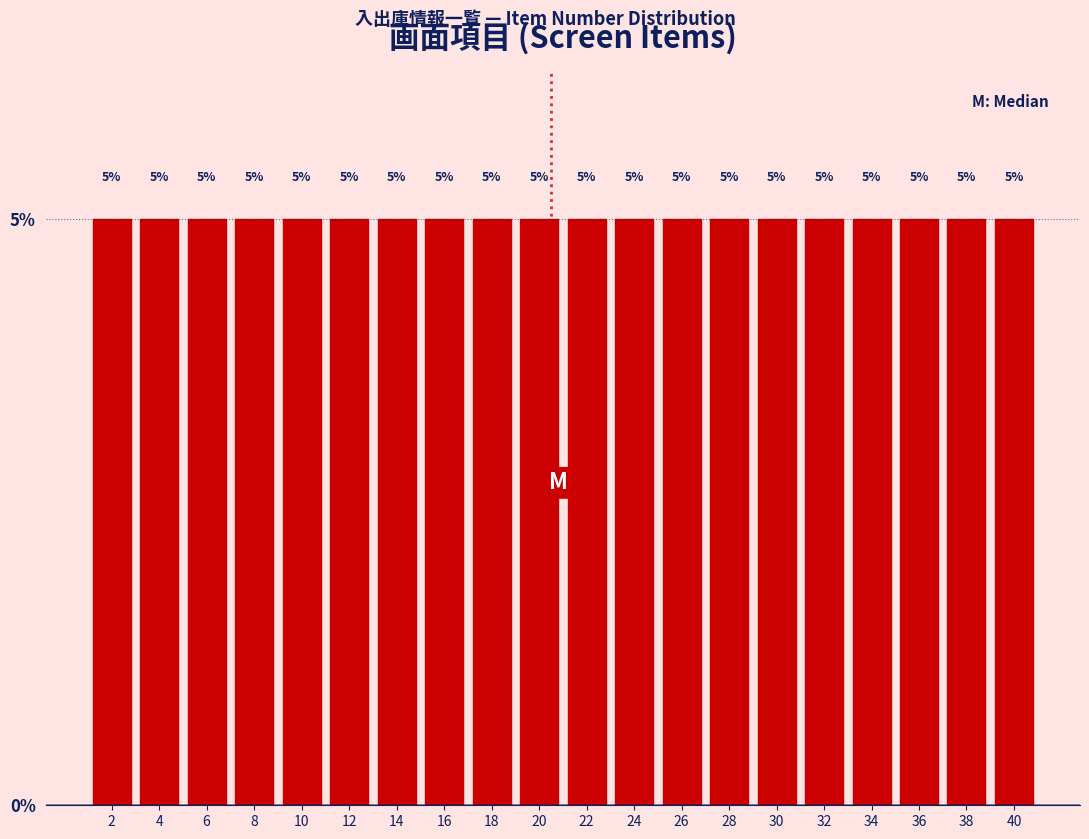

Reading left to right, transcribe this chart: for each bar, give the range it covers on the x-axis and its height.

1 to 3: 5
3 to 5: 5
5 to 7: 5
7 to 9: 5
9 to 11: 5
11 to 13: 5
13 to 15: 5
15 to 17: 5
17 to 19: 5
19 to 21: 5
21 to 23: 5
23 to 25: 5
25 to 27: 5
27 to 29: 5
29 to 31: 5
31 to 33: 5
33 to 35: 5
35 to 37: 5
37 to 39: 5
39 to 41: 5